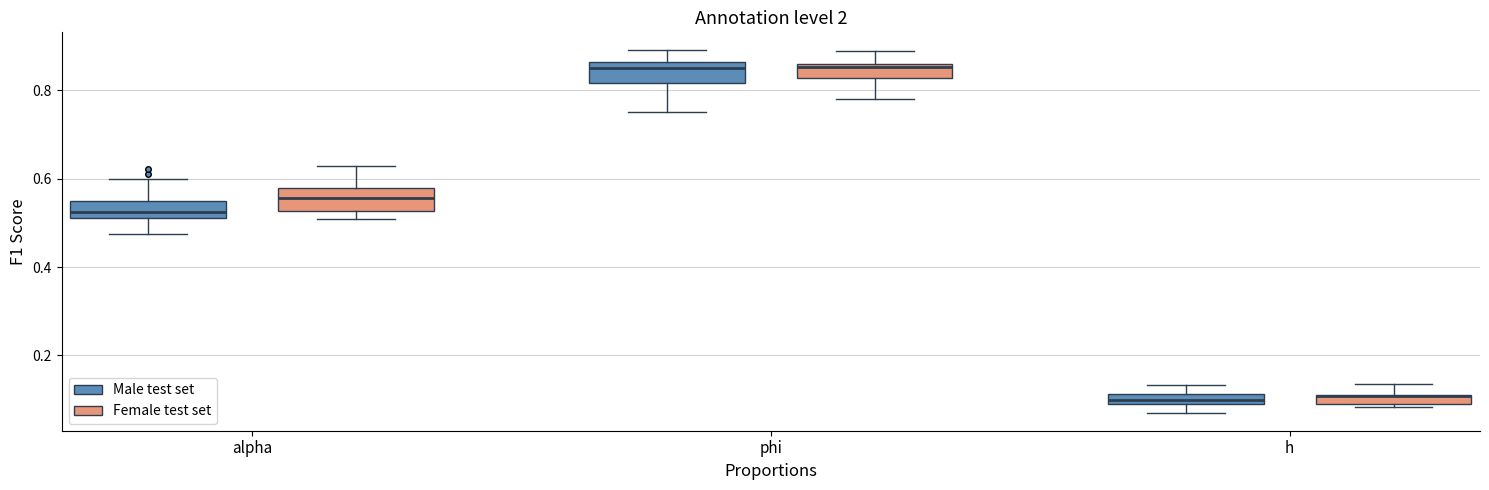

Where is the upper edge of the box for alpha (Male test set) on the y-axis? The values are not printed on the chart, so give them approximately, as read against the axis.

0.54